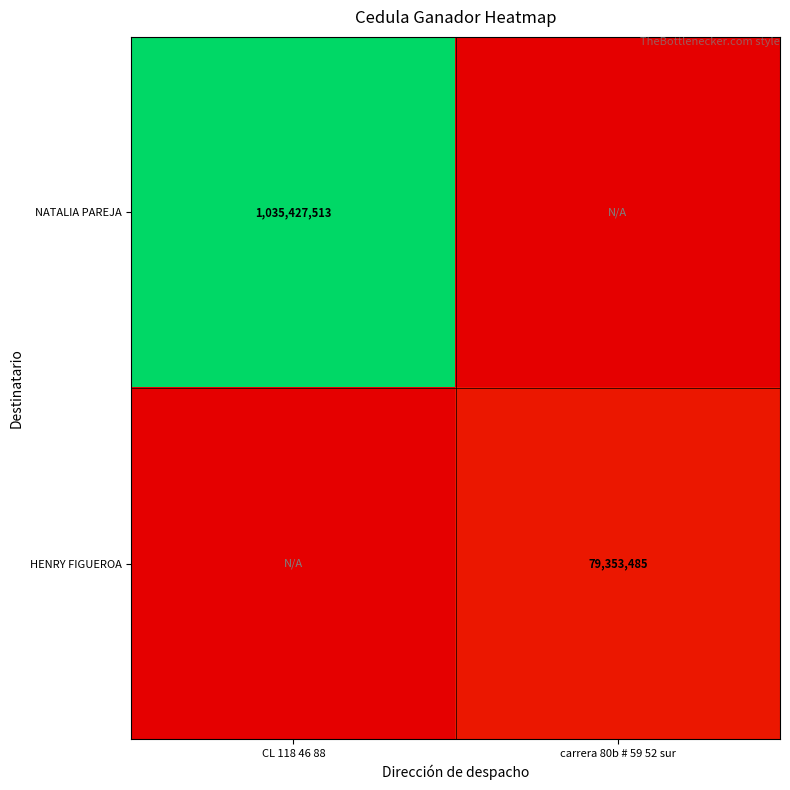

The NATALIA PAREJA series shows 1035427513 at CL 118 46 88. True or false?

True